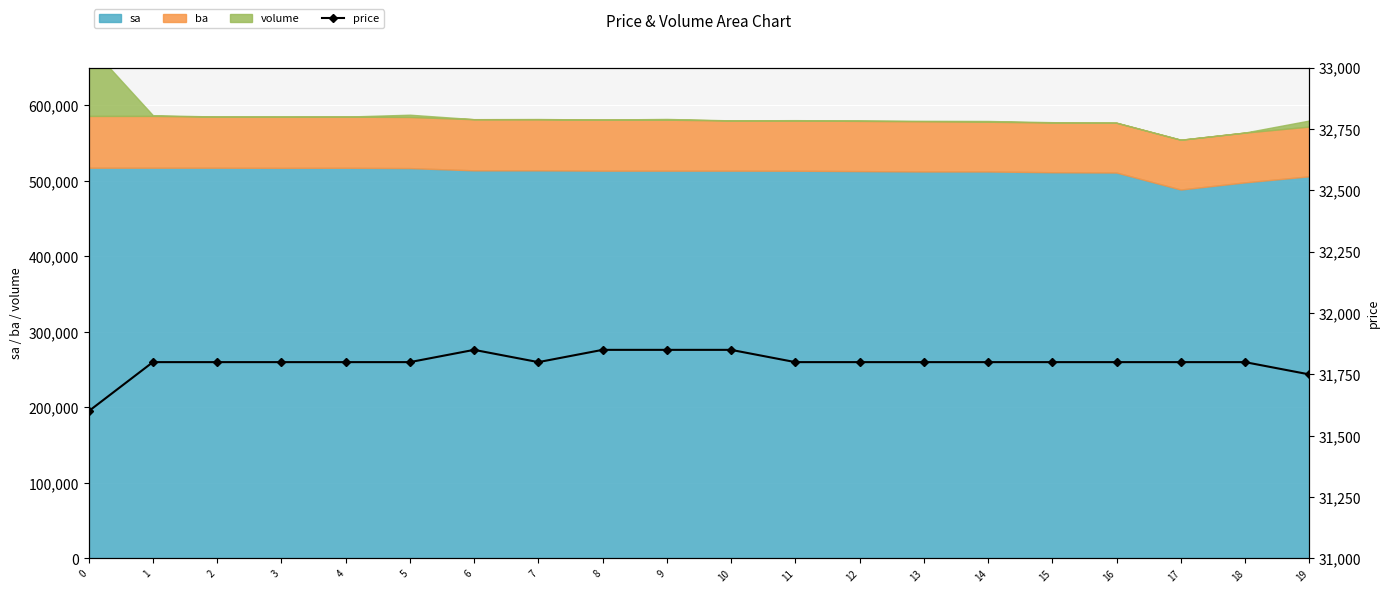

What is the difference between the maximum and second lowest values?

100